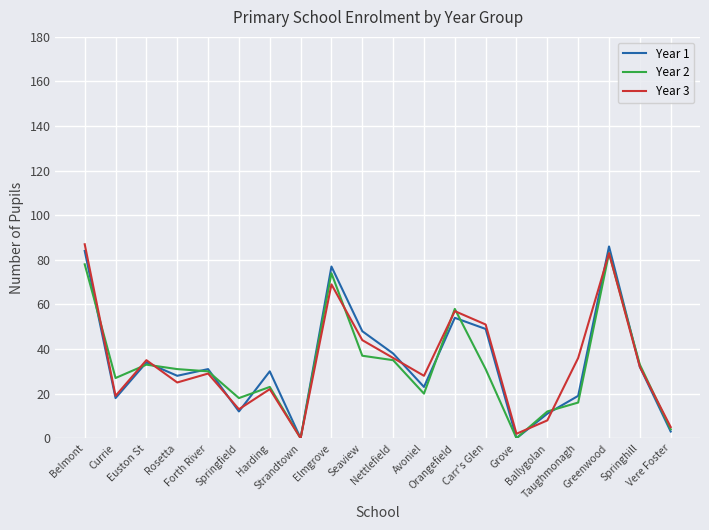

What is the difference between the Year 2 values at Currie and Euston St?

6